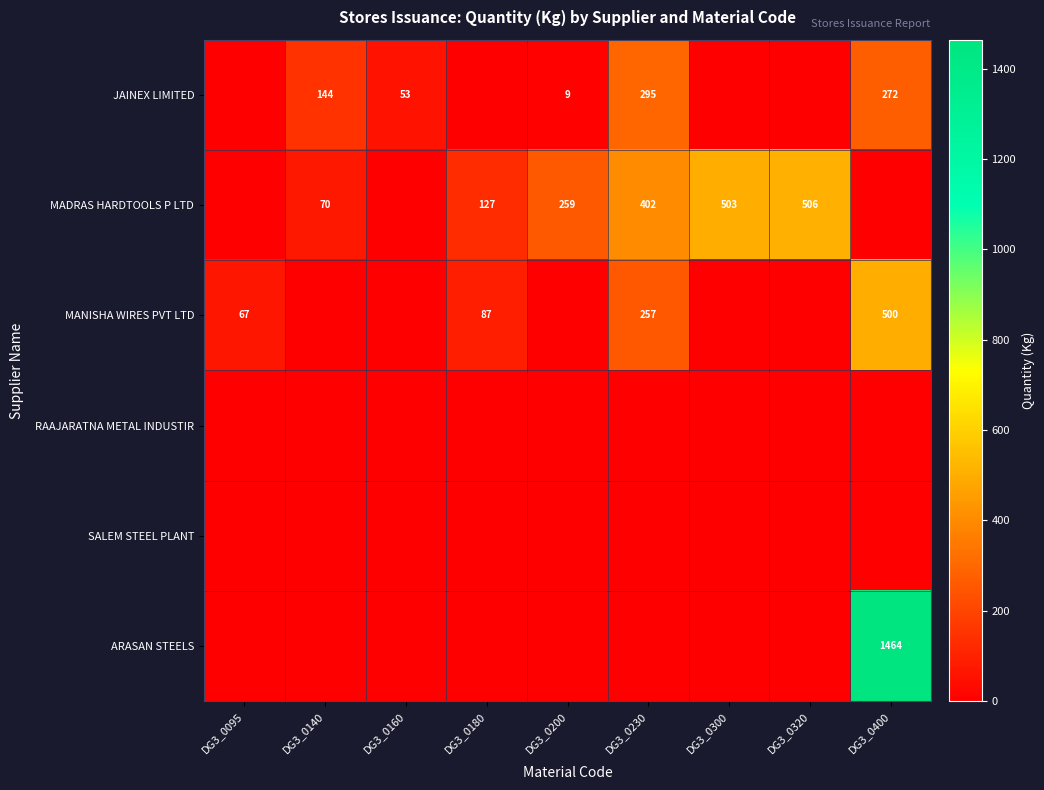

Is it true that MADRAS HARDTOOLS P LTD equals 259 at DG3_0200?

True